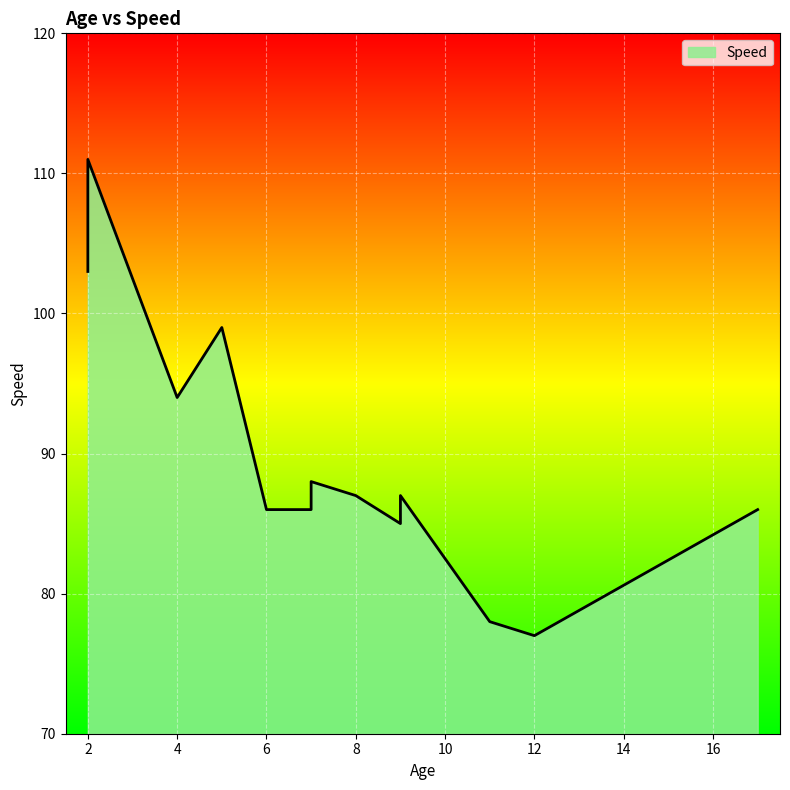

Is it true that the value at 2 is 111?

True